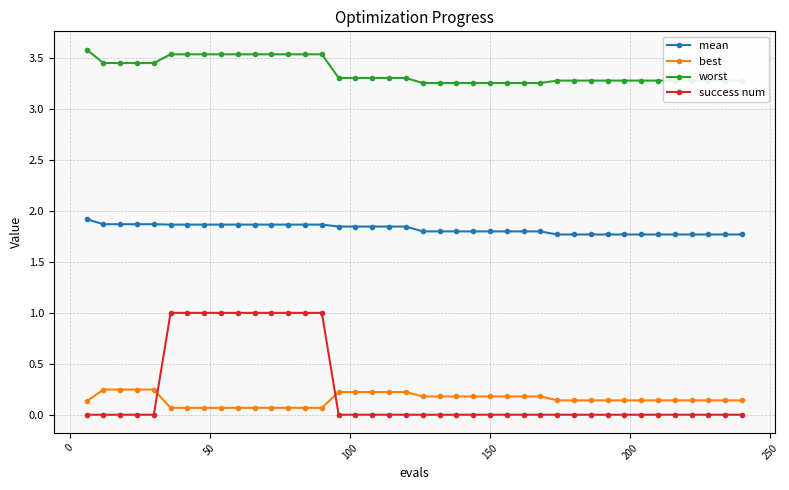

What is the value of the mean point at the 11th from the left?

1.9